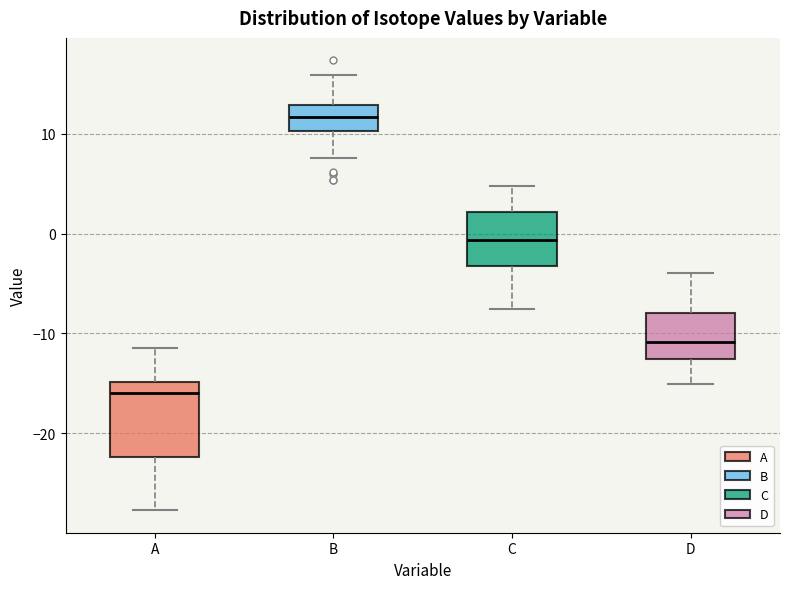

Which box's median line is the highest?

B